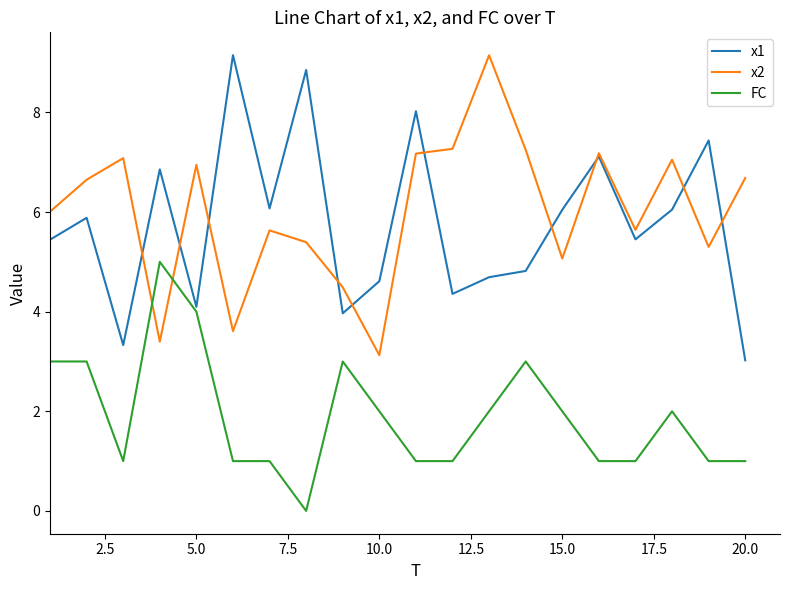

What is the highest value of the x1 series?

9.1